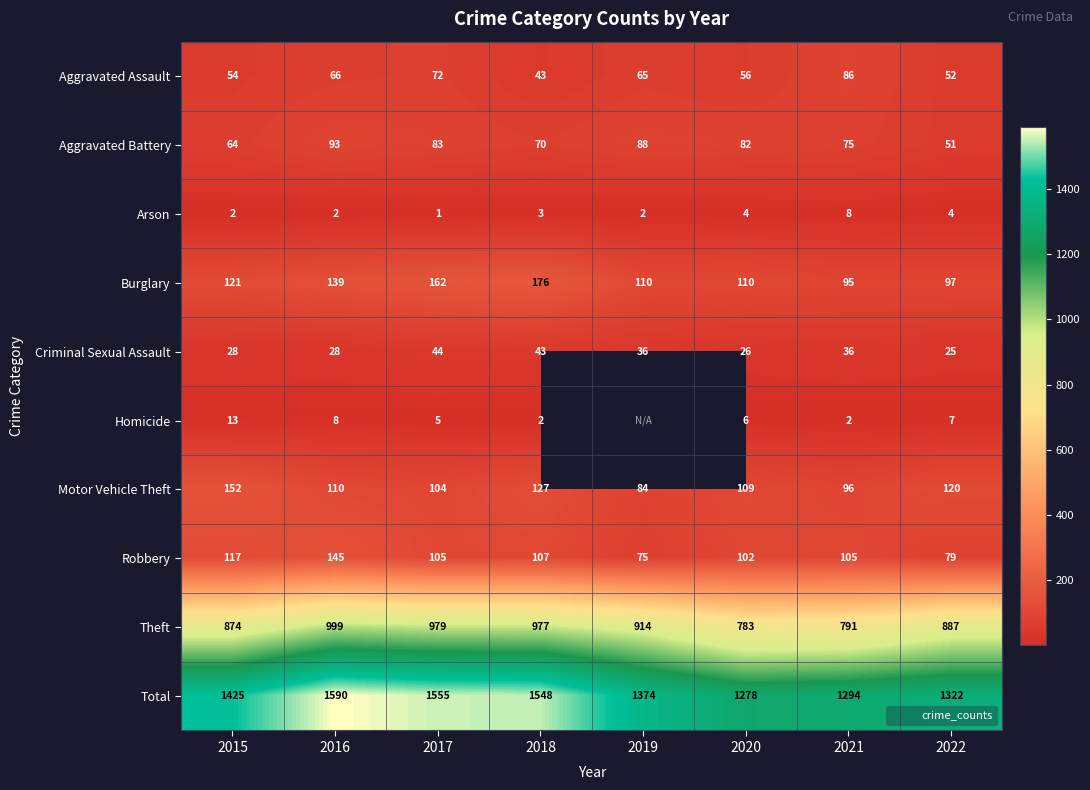

What is the difference between the highest and lowest values at 2021?

1292.0